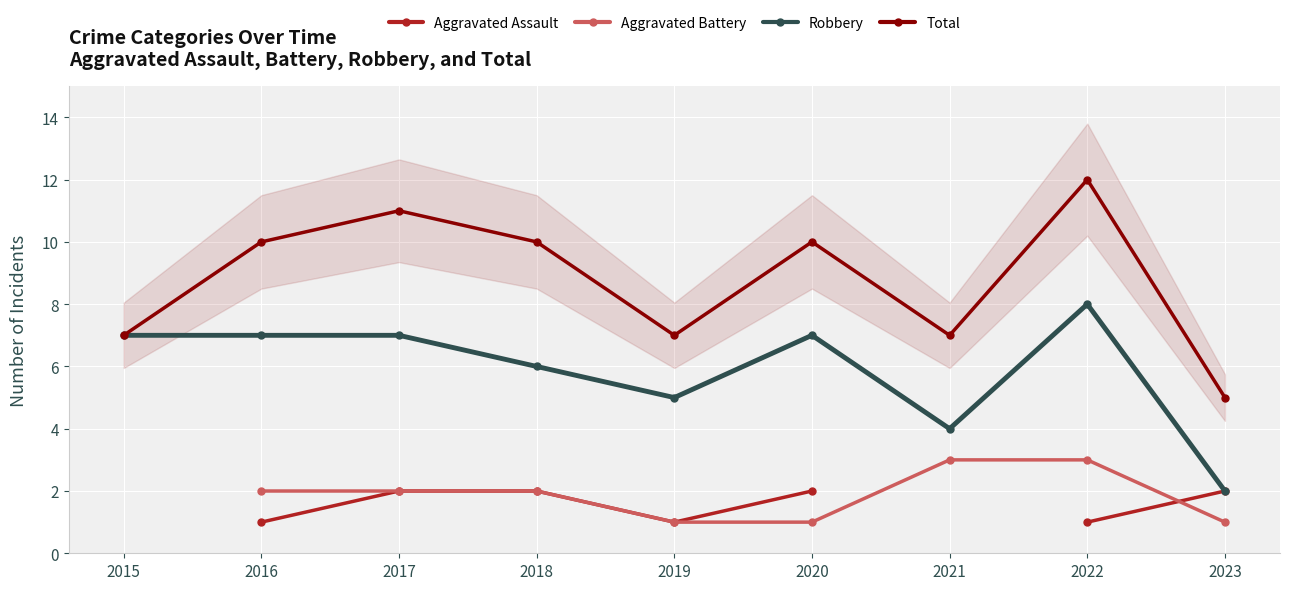

What is the difference between the Aggravated Battery values at 2022 and 2023?

2.0